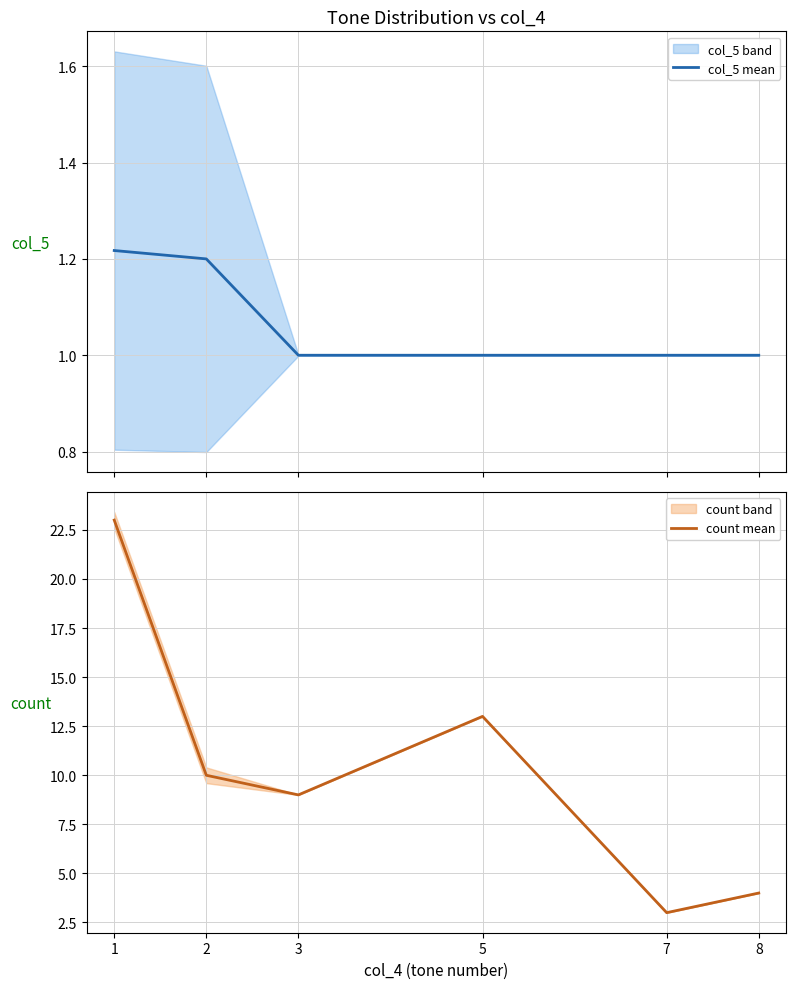

Which category has the highest value across all series?

1